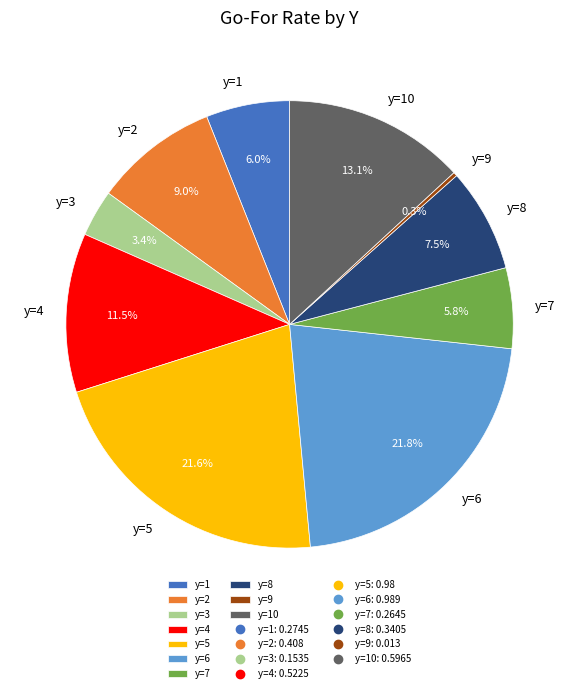

To the nearest percent, what is the average slice percentage?

10%